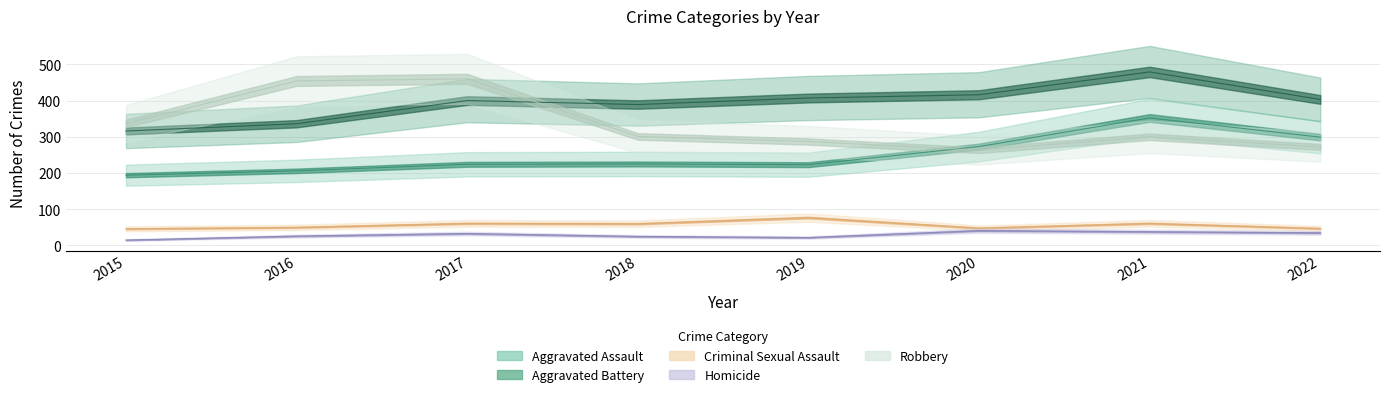

What is the difference between the highest and lowest values at 2021?

441